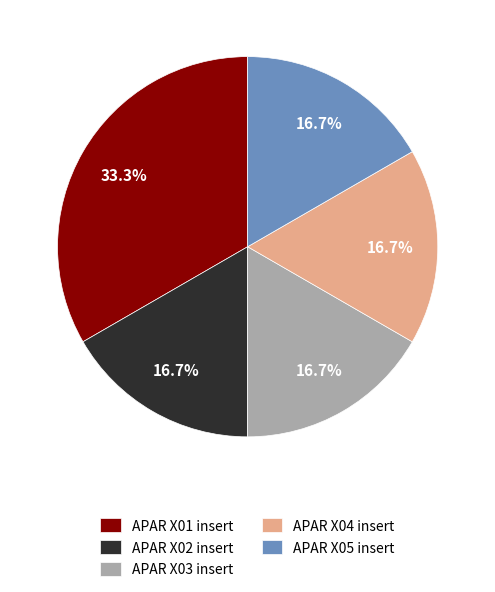

What is the ratio of the value at APAR X03 insert to the value at APAR X01 insert?

0.5